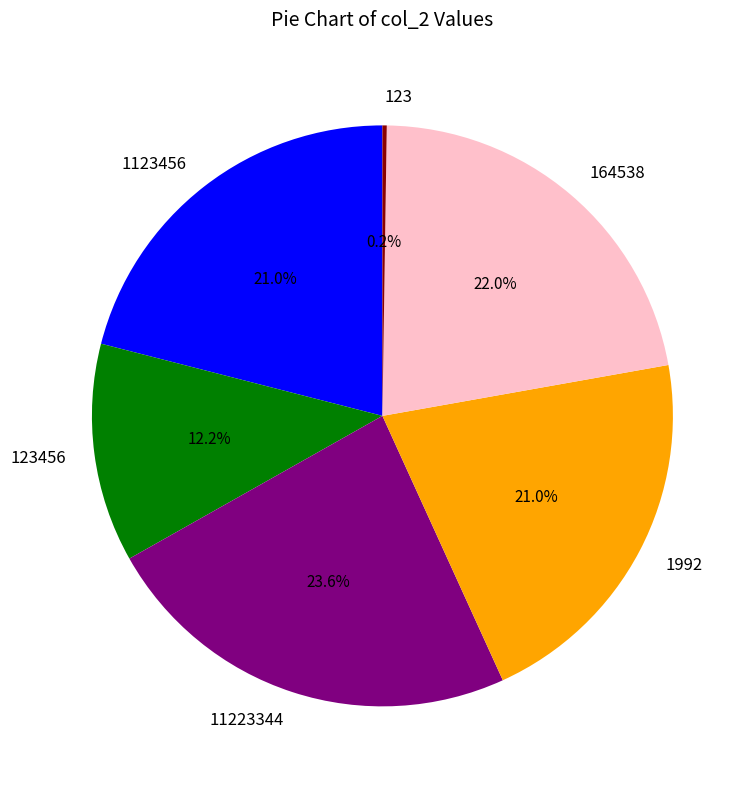

What is the total percentage of 1992 and 164538?

43.0%